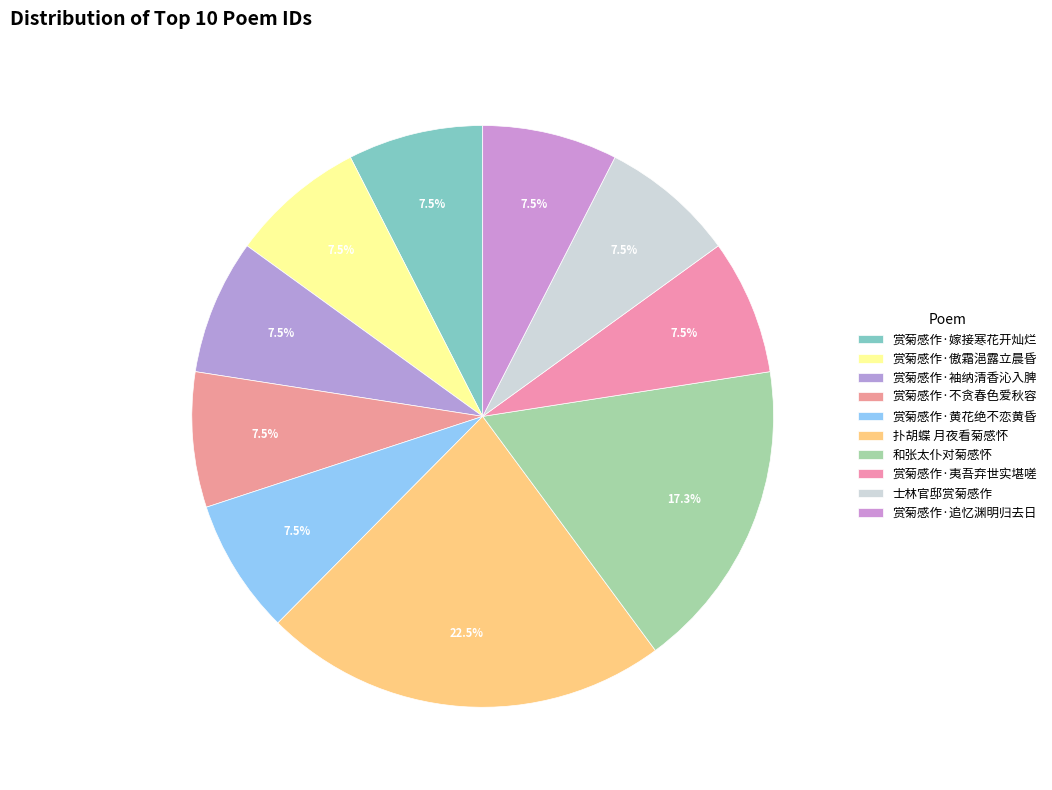

Count the number of slices in the pie.

10